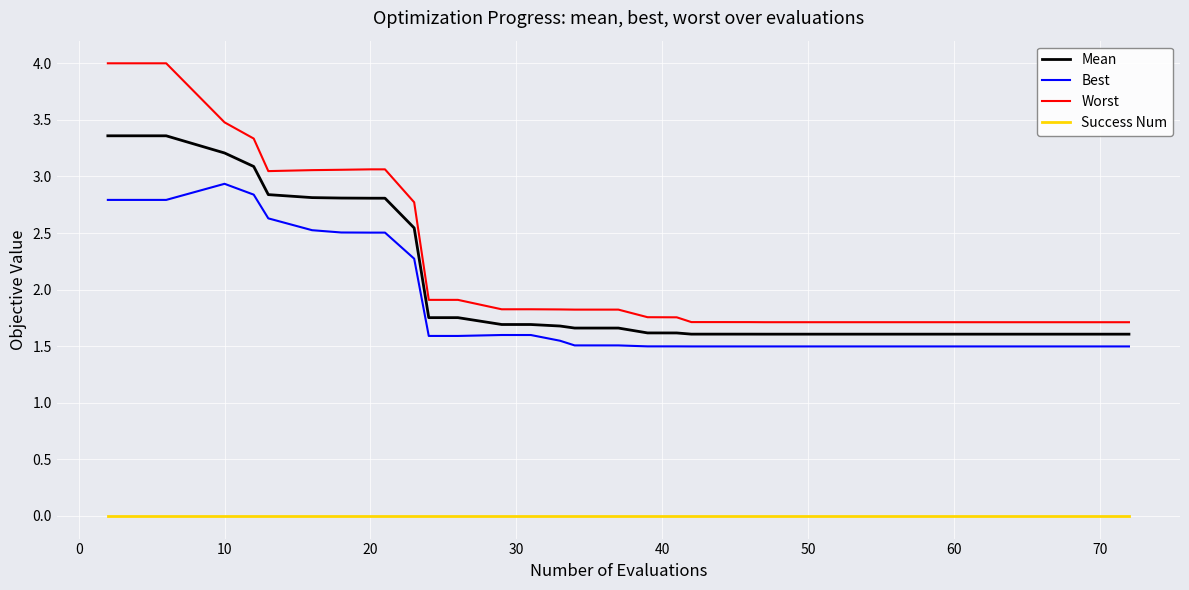

What is the lowest value of the Worst series?

1.7